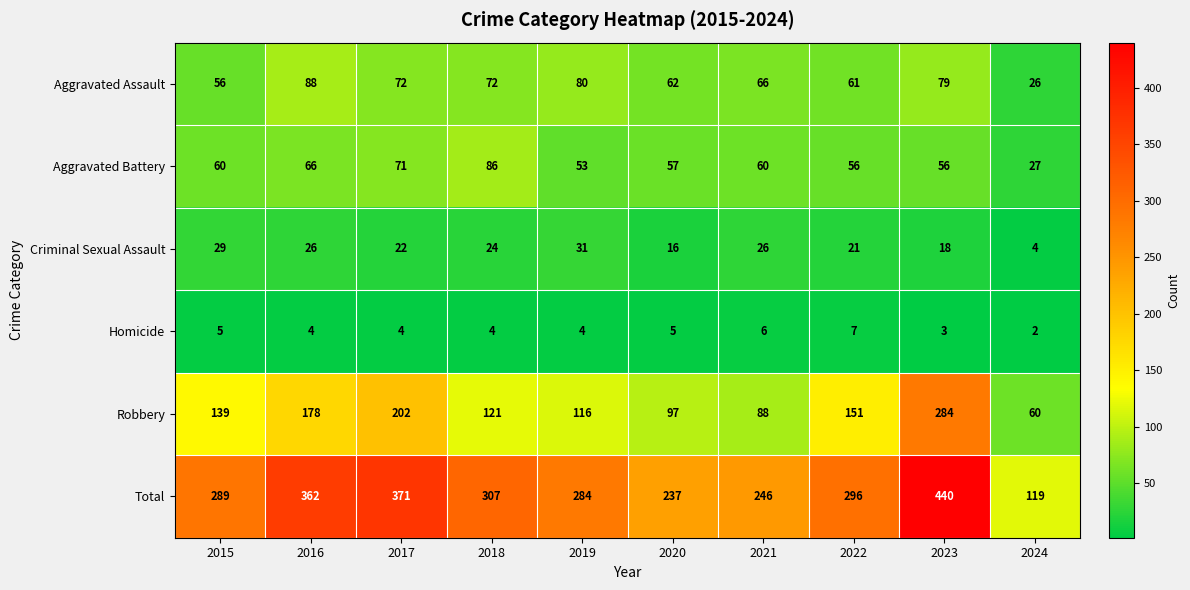

What is the approximate value of Total at 2018?

307